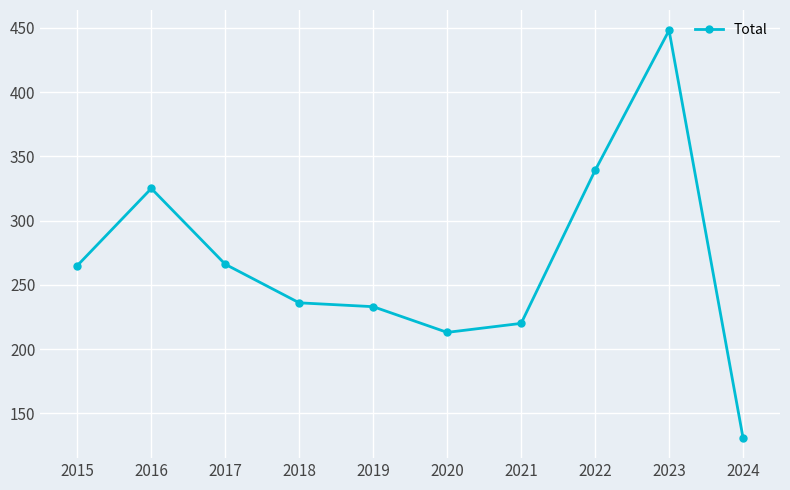

What is the minimum value shown in the chart?

131